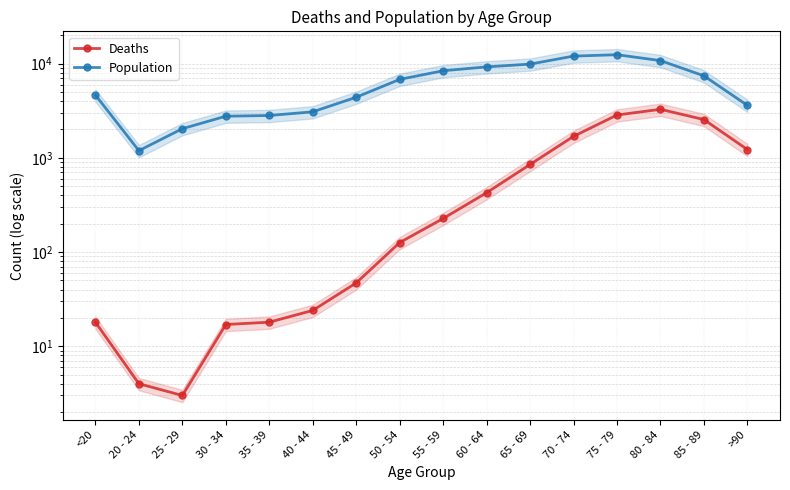

How many data points does each series have?

16